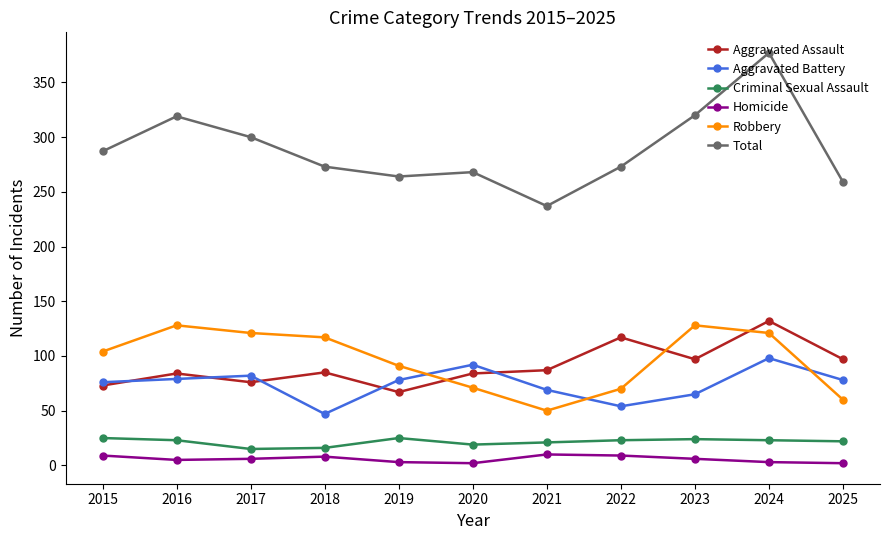

How many series are shown in this chart?

6